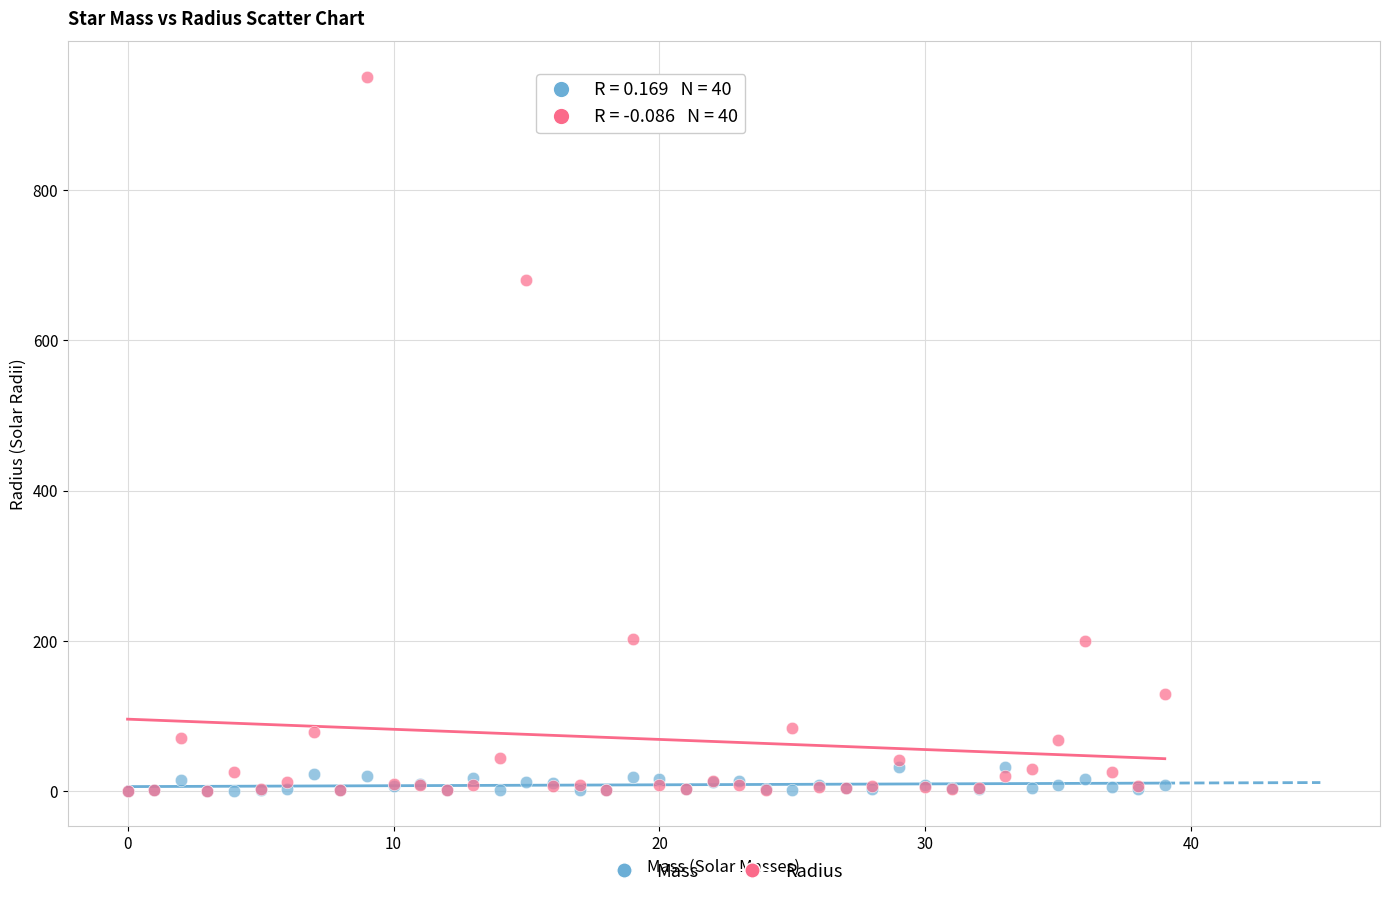

Across all series, what Y value is closest to 475?

680.0